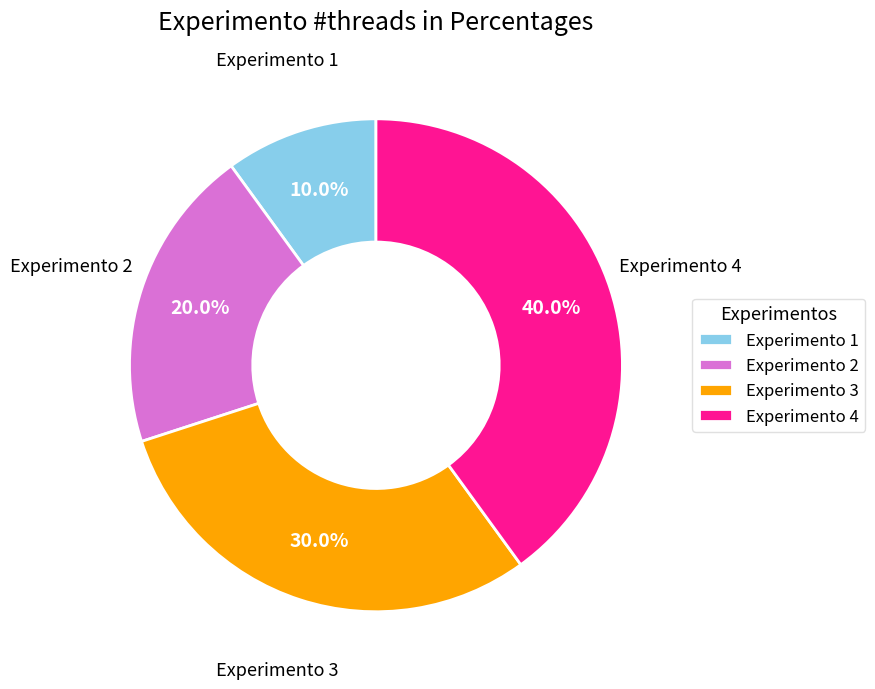

Rank the categories by value from highest to lowest.

Experimento 4, Experimento 3, Experimento 2, Experimento 1